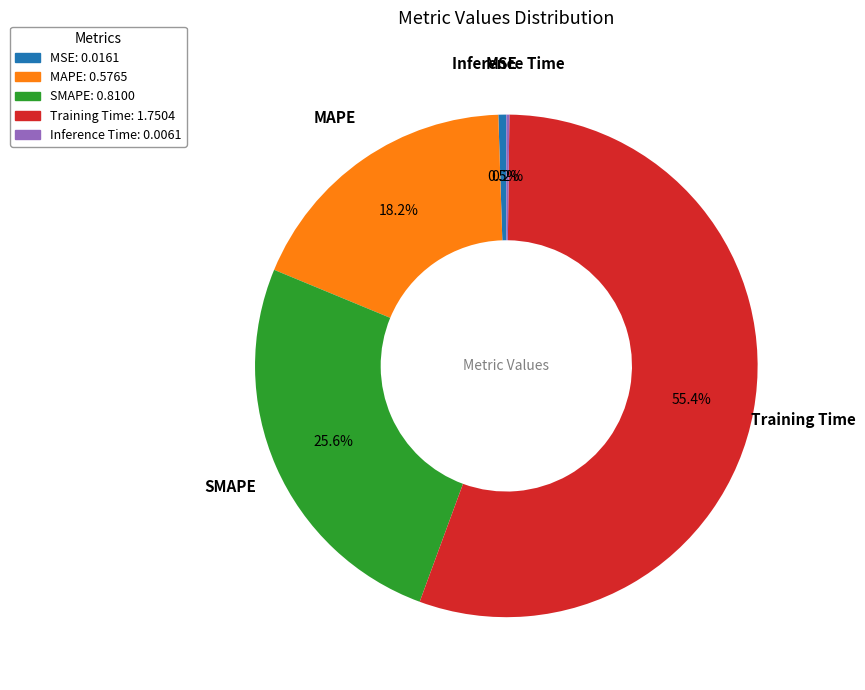

To the nearest percent, what is the combined percentage of Training Time and MSE?

56%